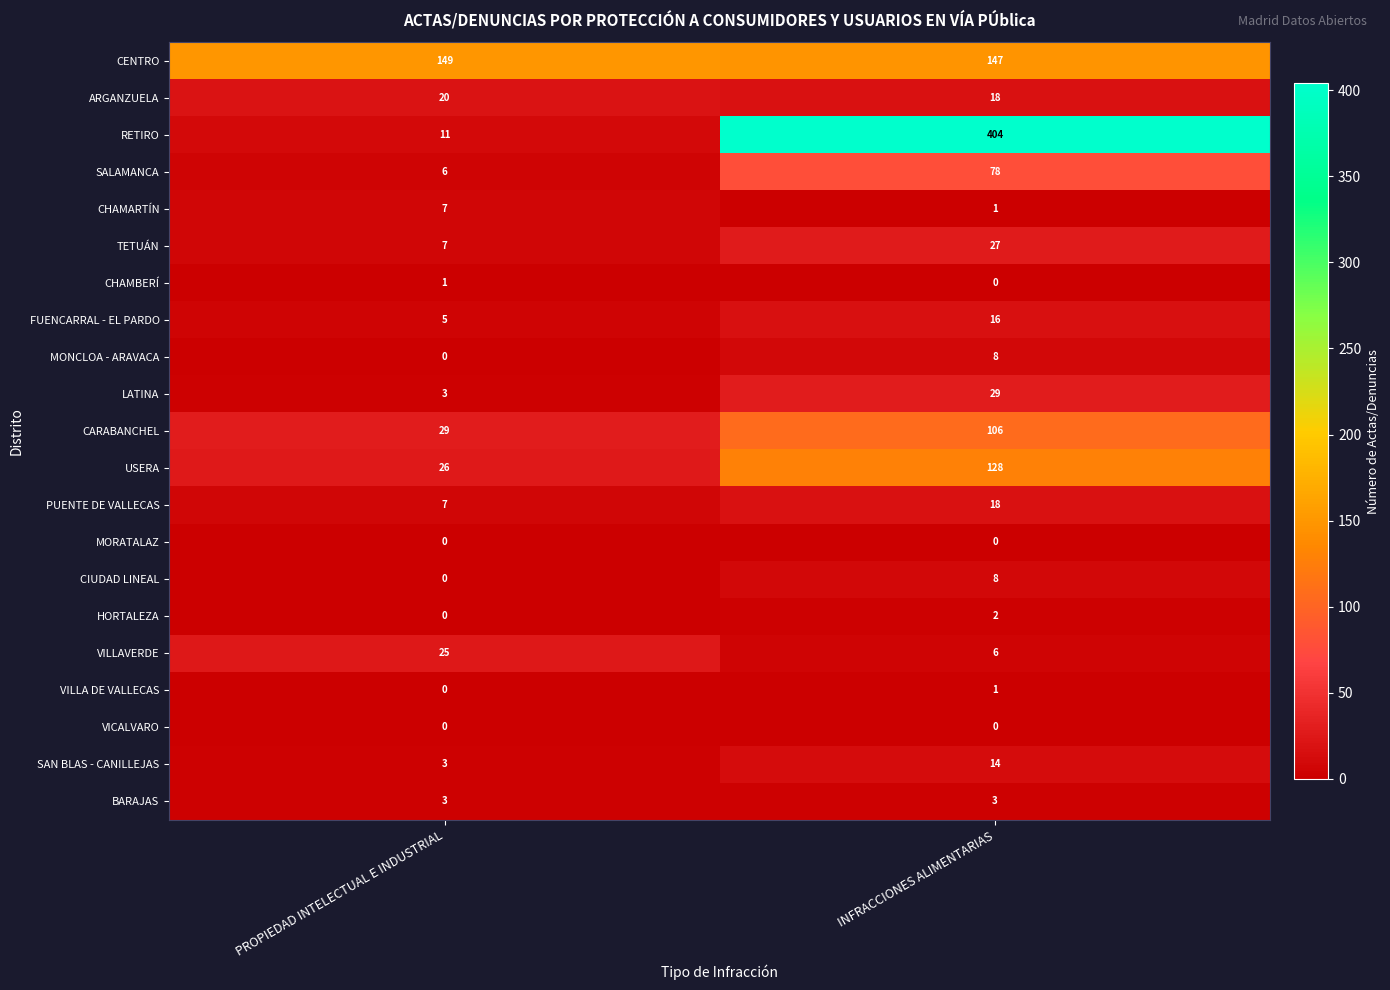

List the labels in order of FUENCARRAL - EL PARDO value, smallest first.

PROPIEDAD INTELECTUAL E INDUSTRIAL, INFRACCIONES ALIMENTARIAS